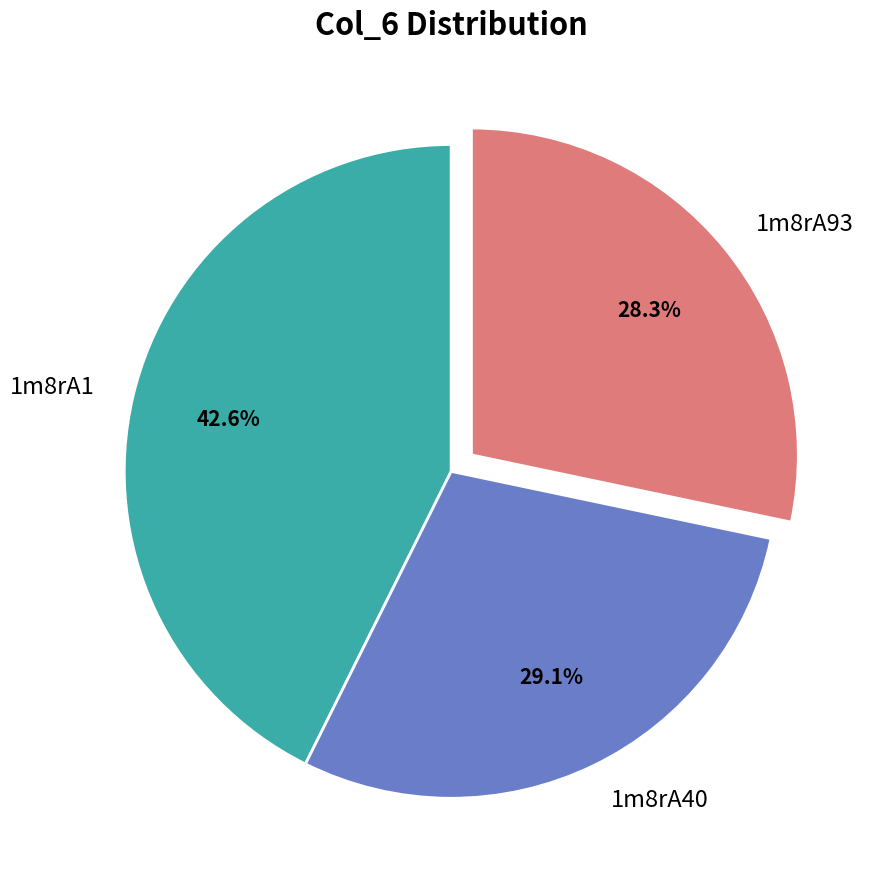

To the nearest percent, what is the difference between the 1m8rA40 and 1m8rA93 slice percentages?

1%